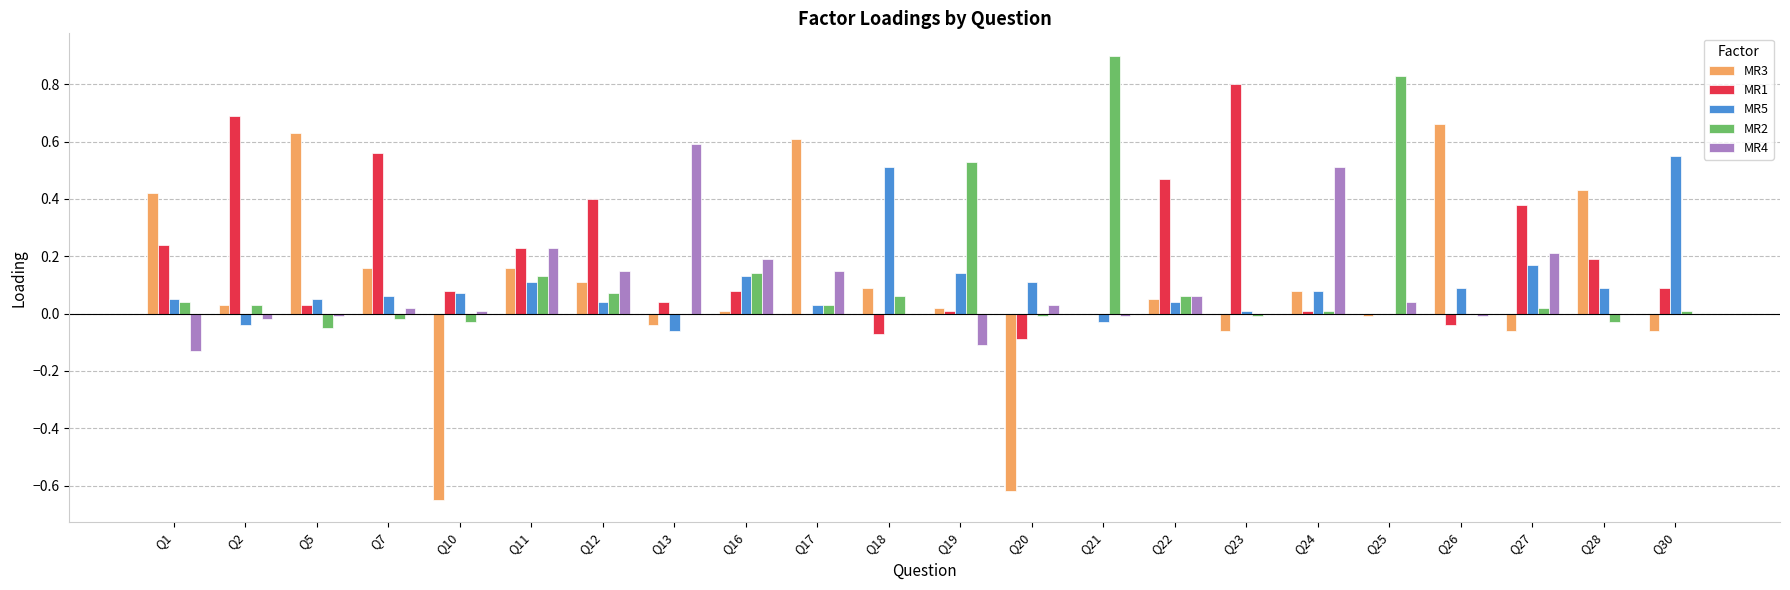

Is the value of MR1 at Q12 greater than the value of MR4 at Q25?

Yes